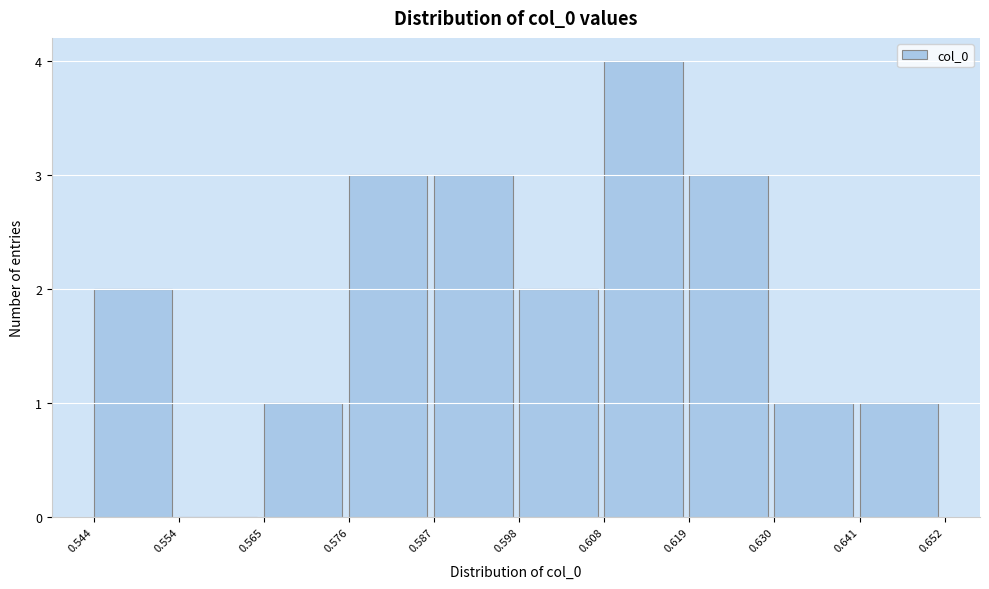

Which range on the x-axis has the tallest bar?

0.608 to 0.619